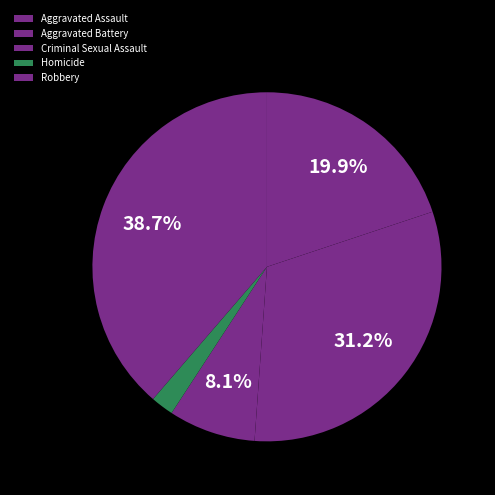

How many slices are in this pie chart?

5